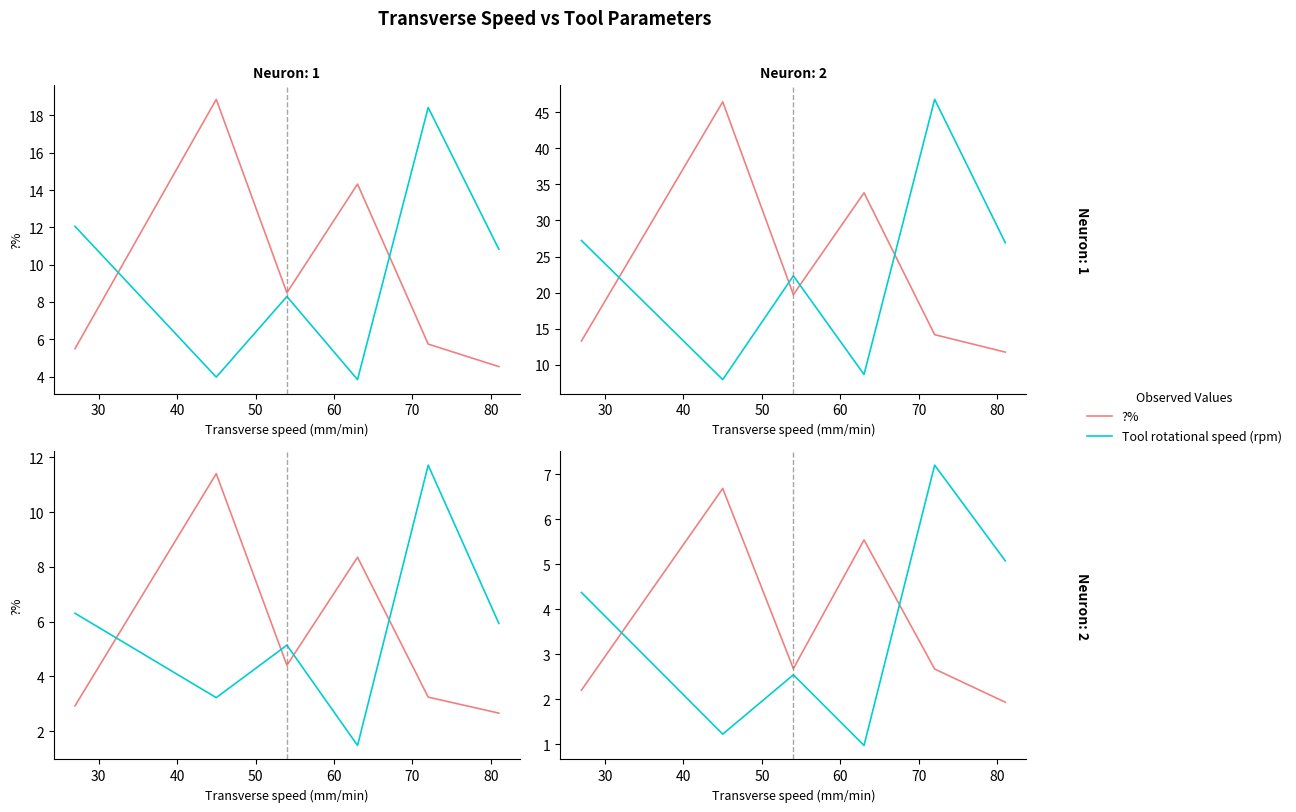

What is the total value across all series at 50?

6.5